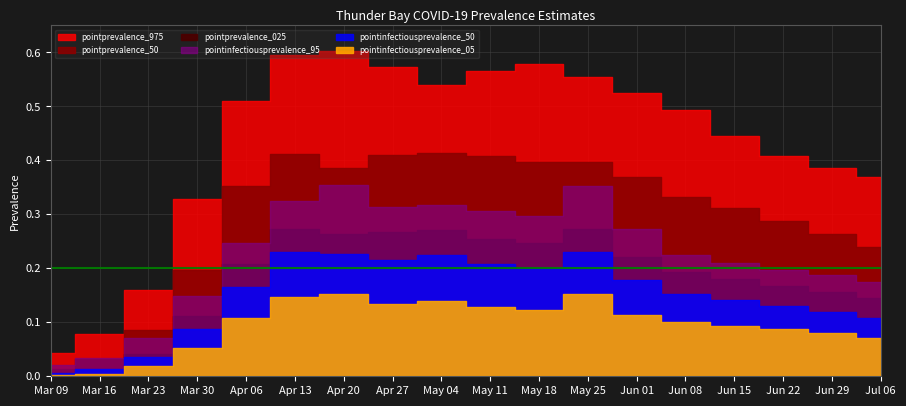

What is the label of the 3rd point from the right?

2020-06-22